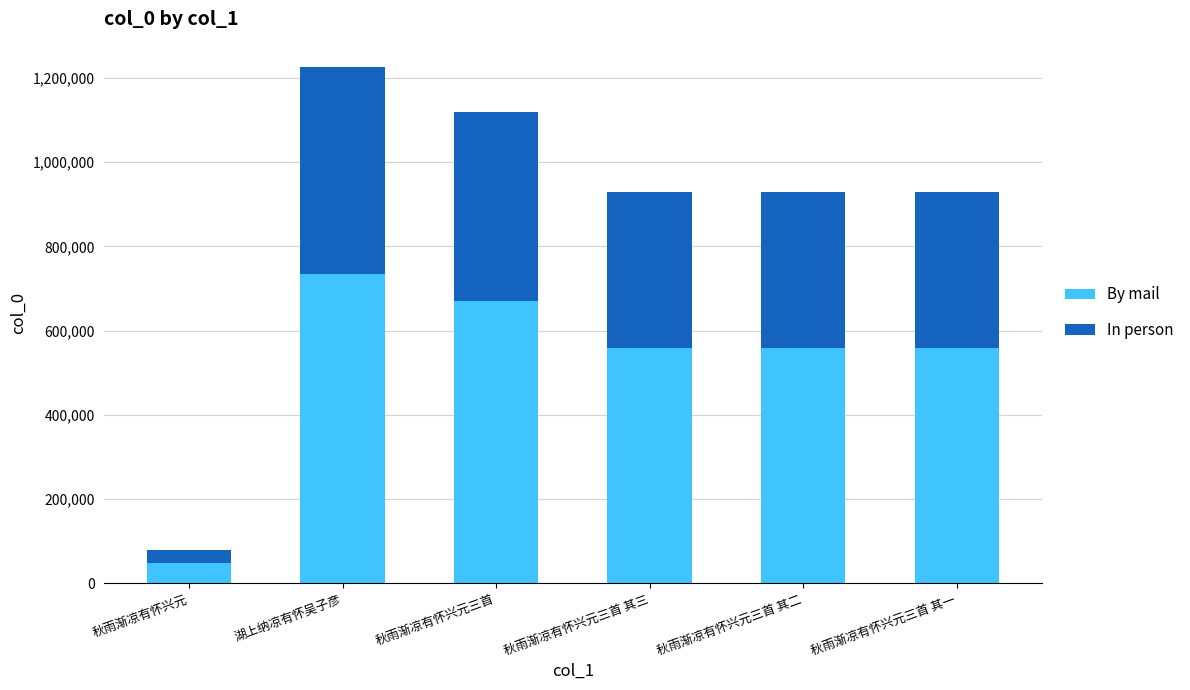

What is the minimum value for By mail?

47981.4